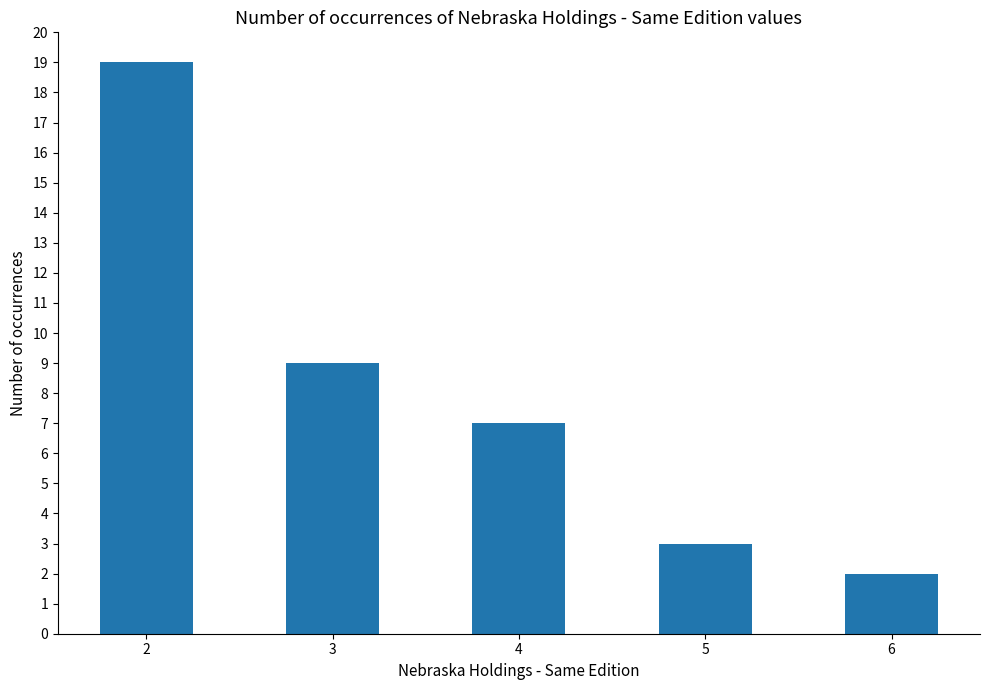

How many data points does each series have?

5